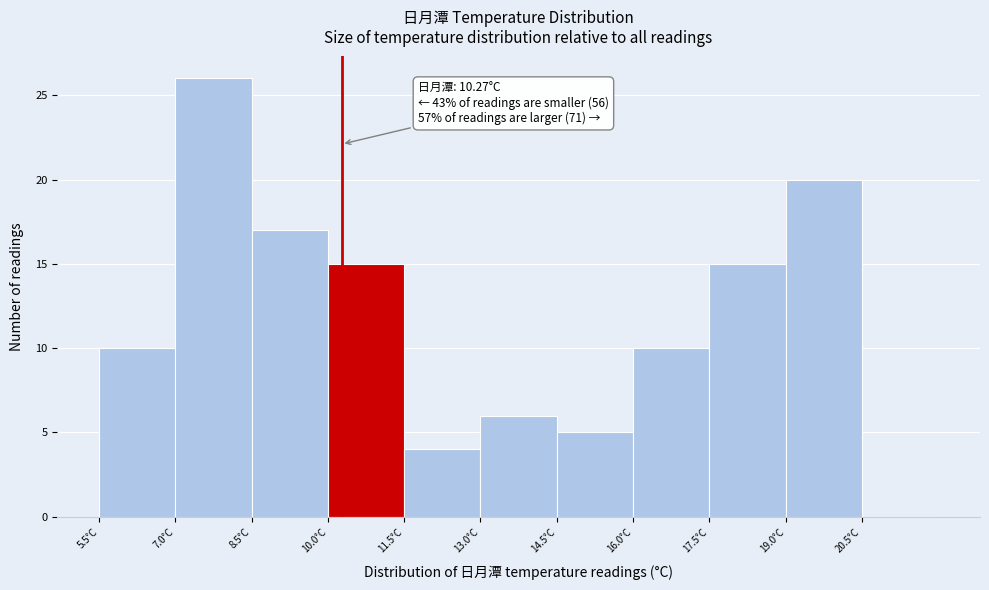

Over which range of the x-axis is the bar tallest?

7.0 to 8.5